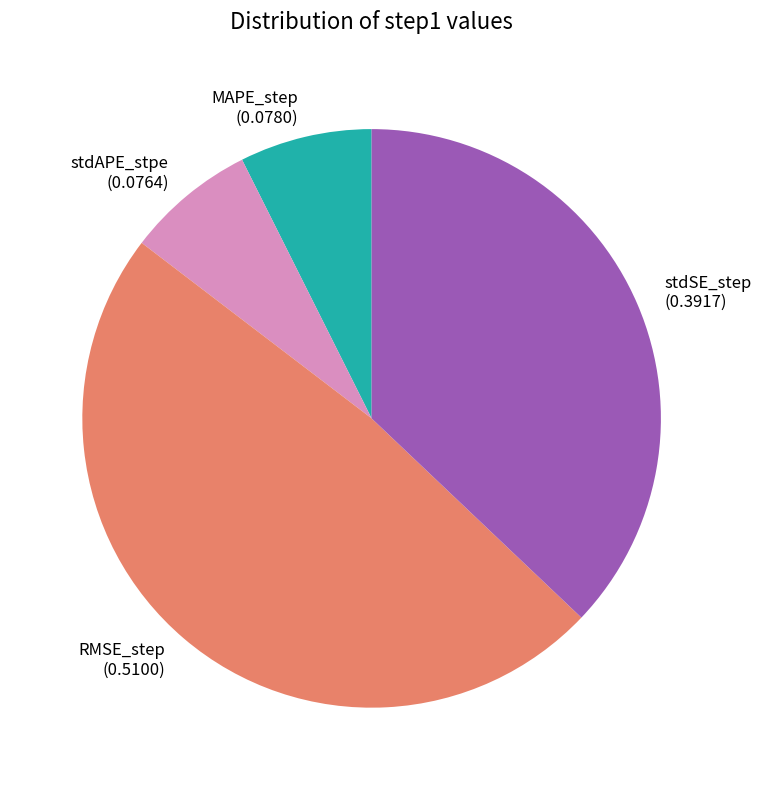

Which category has the biggest portion of the pie?

RMSE_step